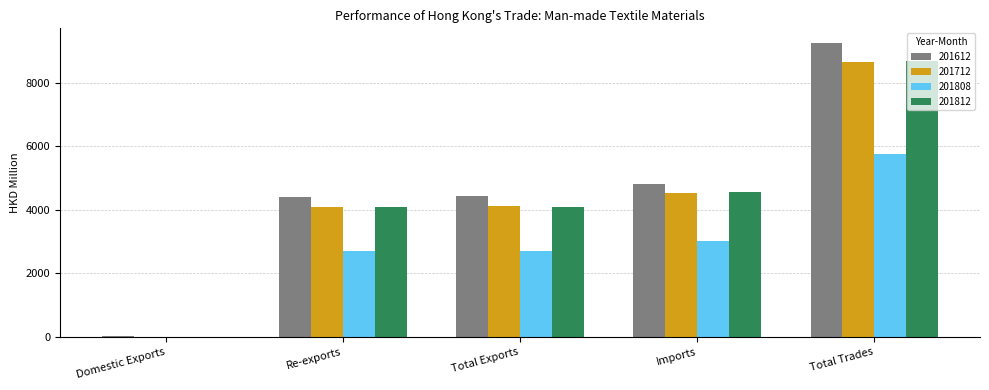

How many distinct data groups are displayed?

4